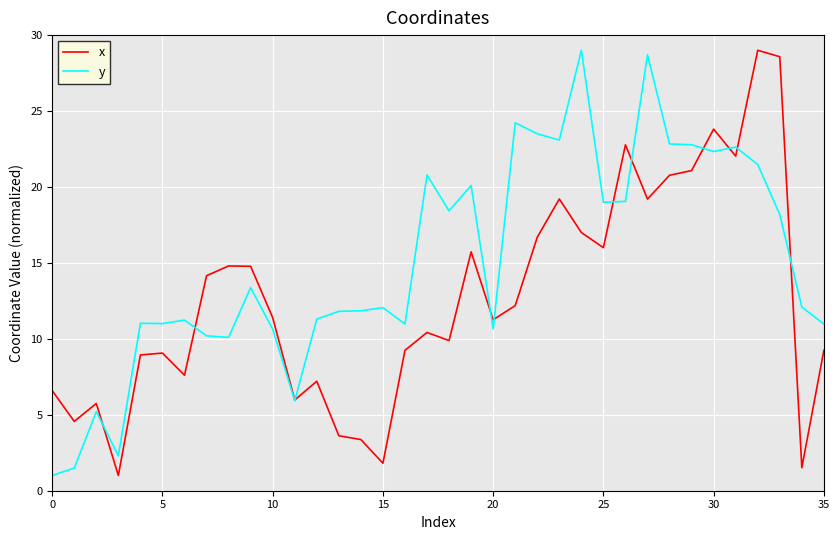

What is the average value of the y series?

15.0